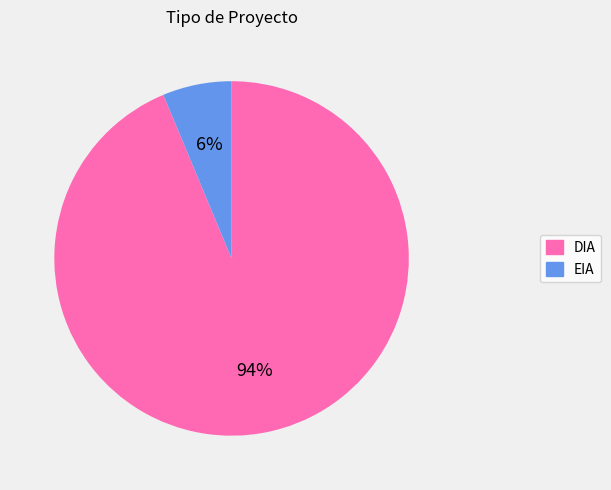

How many slices are in this pie chart?

2